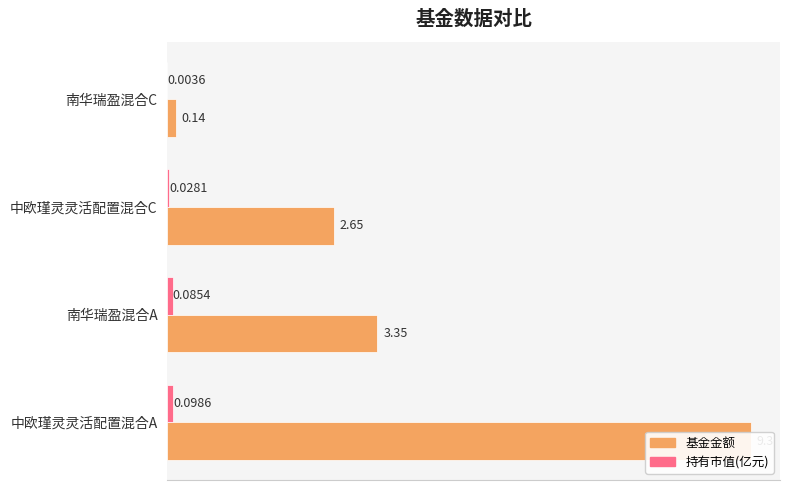

What are all the series names shown in the legend?

基金金额, 持有市值(亿元)